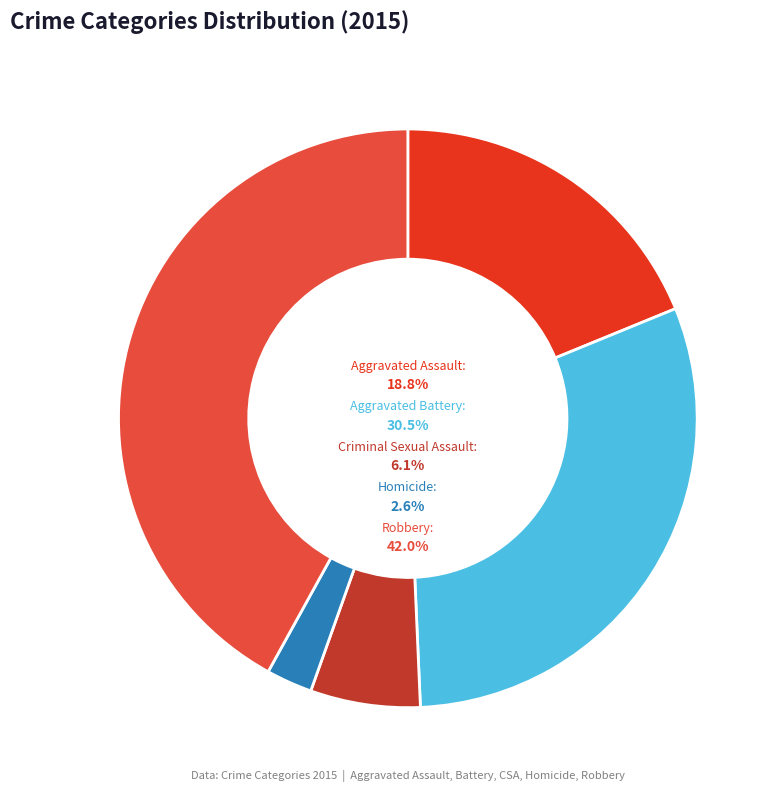

What percentage is the Criminal Sexual Assault slice, to the nearest percent?

6%